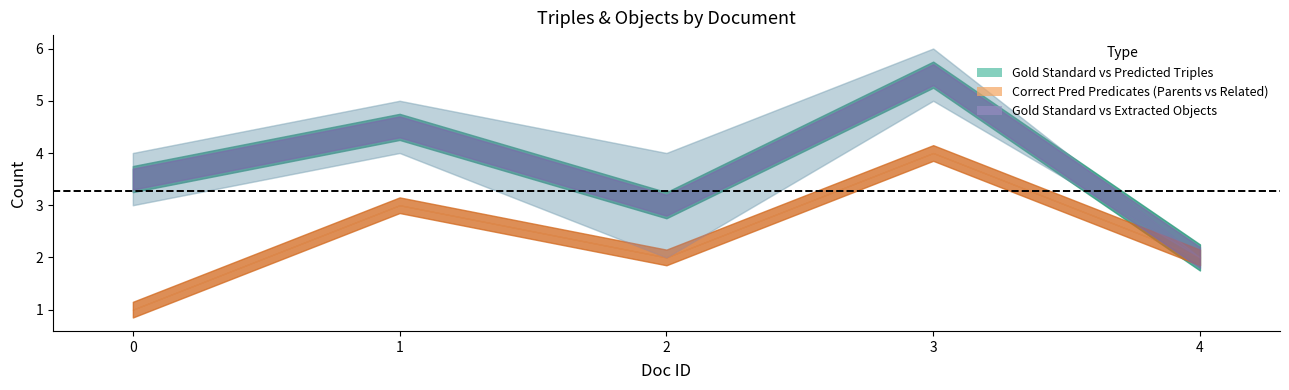

In Correct Pred Predicates Related, how many points are higher than both neighbors (excluding endpoints)?

2